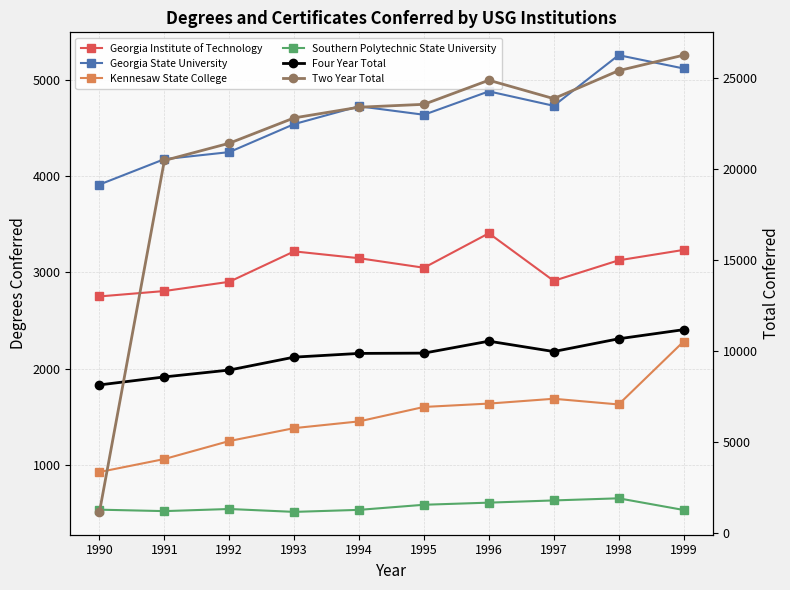

At which label is Kennesaw State College closest to 1604?

1995